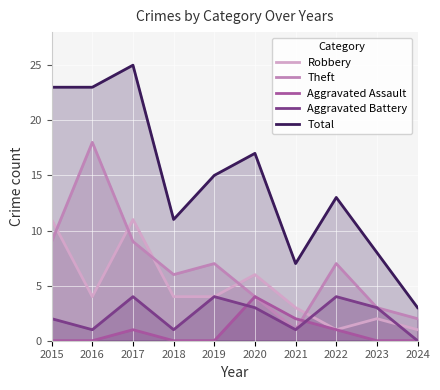

Where do Theft and Robbery first cross each other?

2015 and 2016